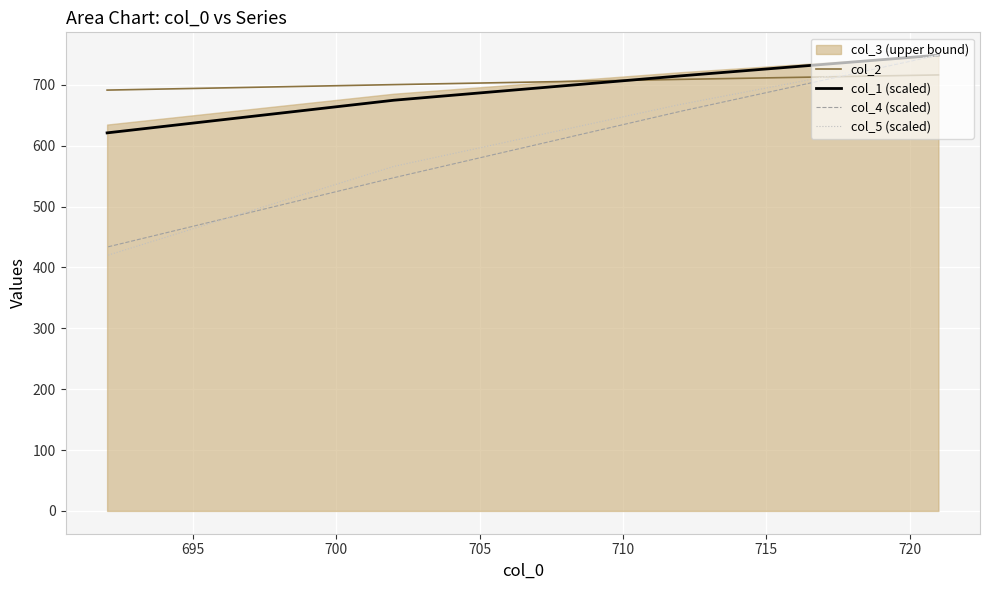

The value of col_5 (scaled) at 695 is 1085.8. True or false?

False